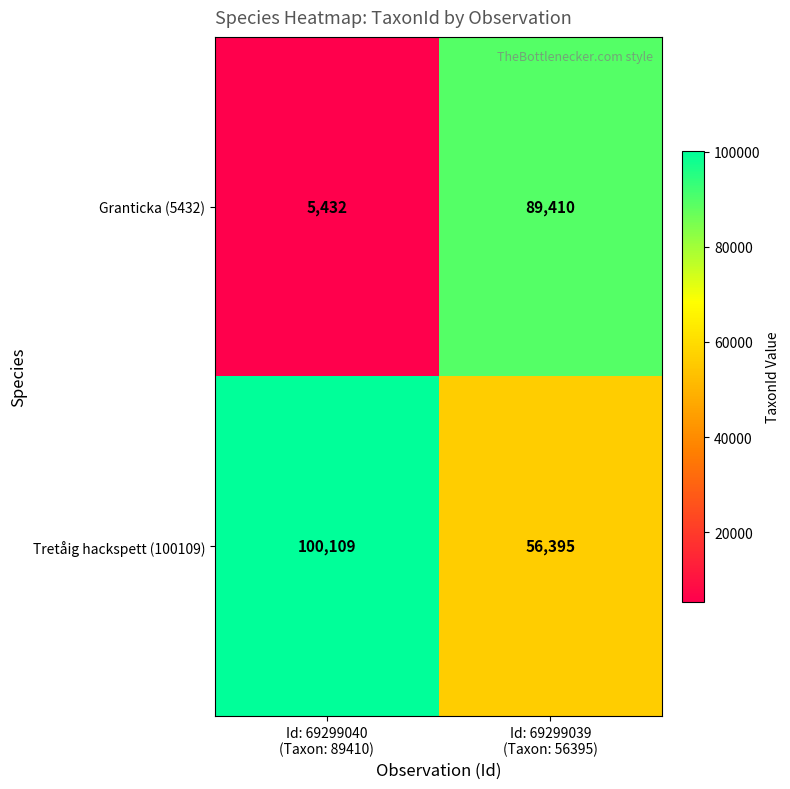

How many distinct data groups are displayed?

2